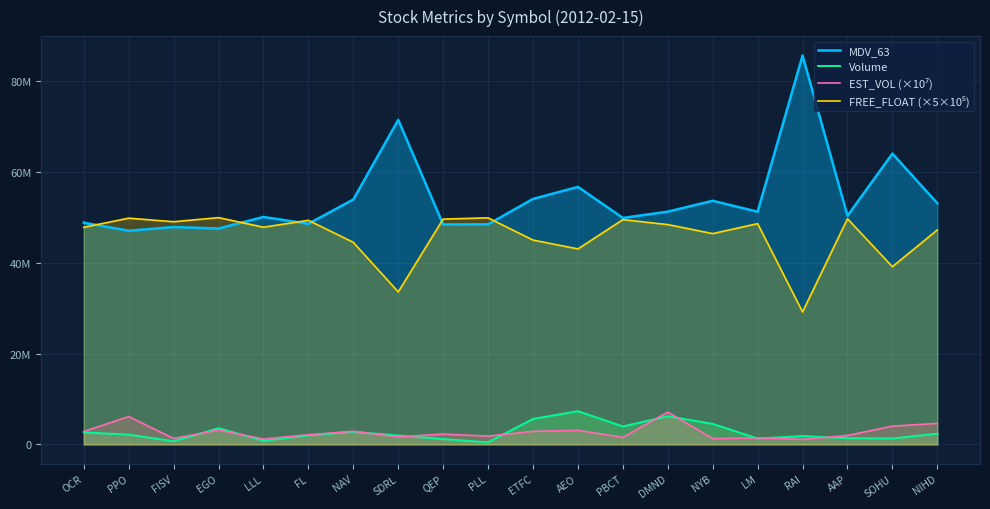

True or false: EST_VOL (×10⁷) and MDV_63 cross at least once.

False